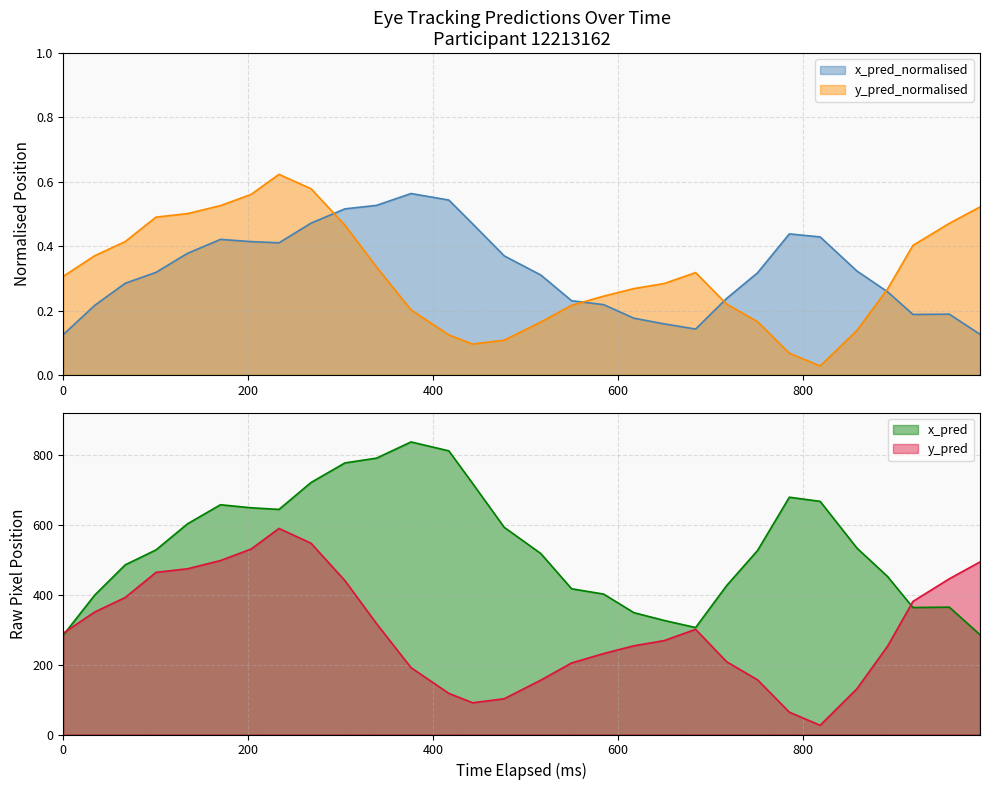

What is the highest value of the x_pred series?

836.3